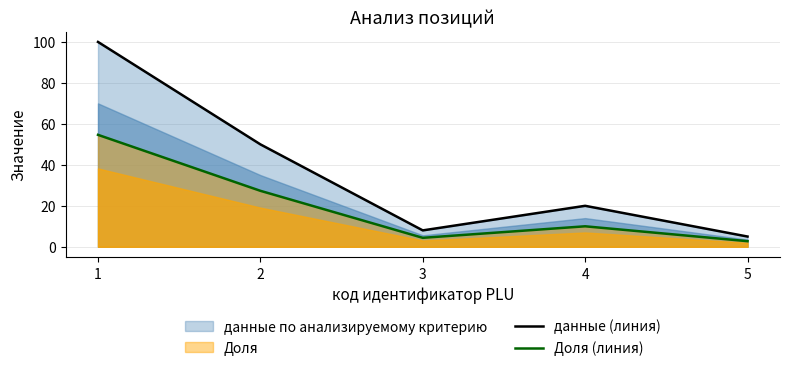

List the series in order of their peak value, highest first.

данные (линия), Доля (линия)